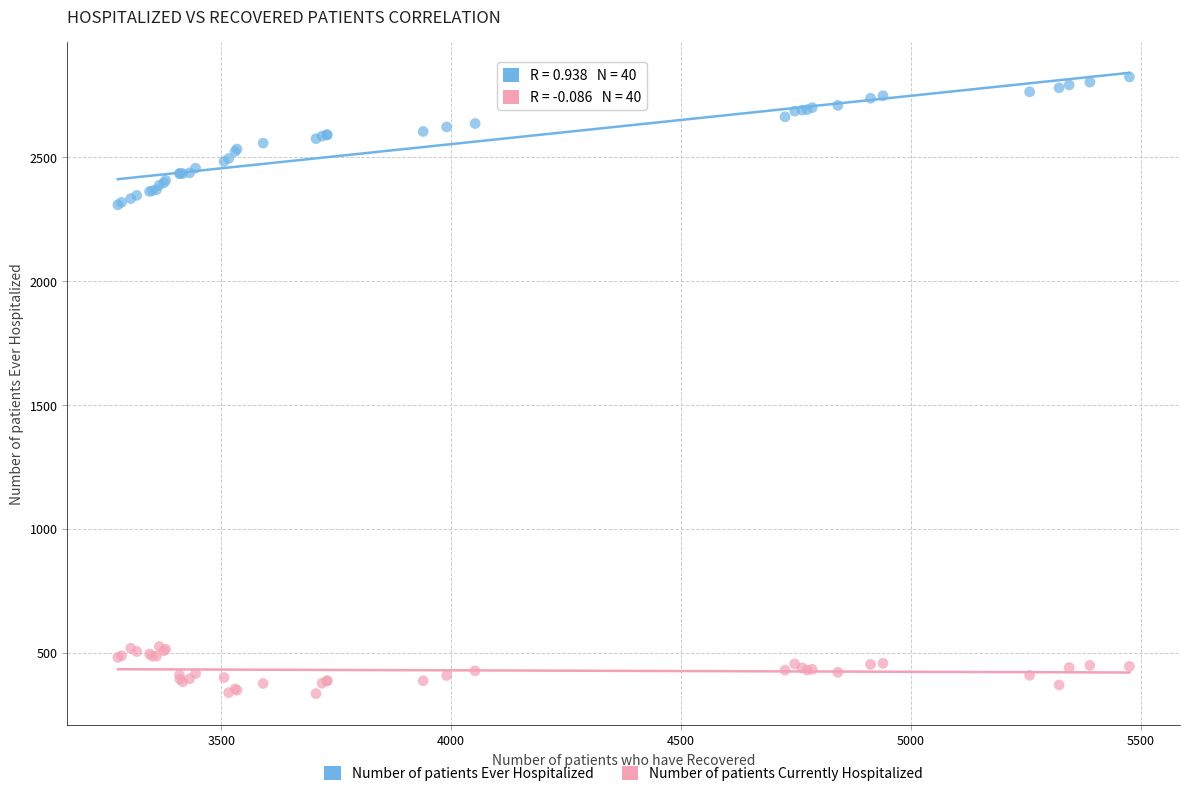

Which series reaches the maximum Y coordinate?

Number of patients Ever Hospitalized